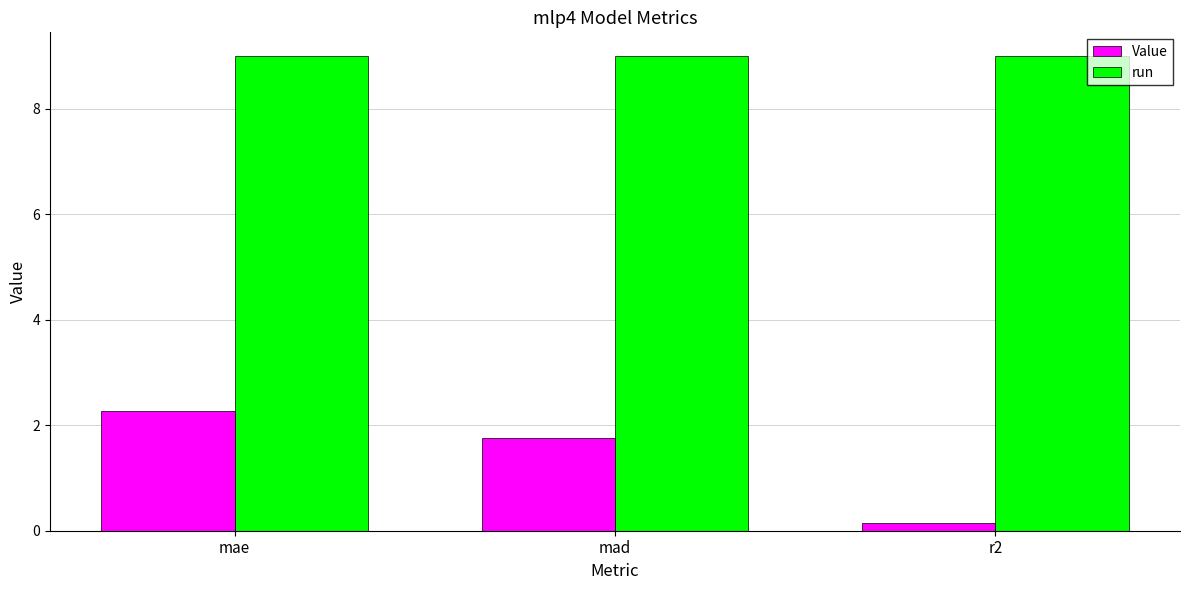

Which series has the widest spread of values?

Value